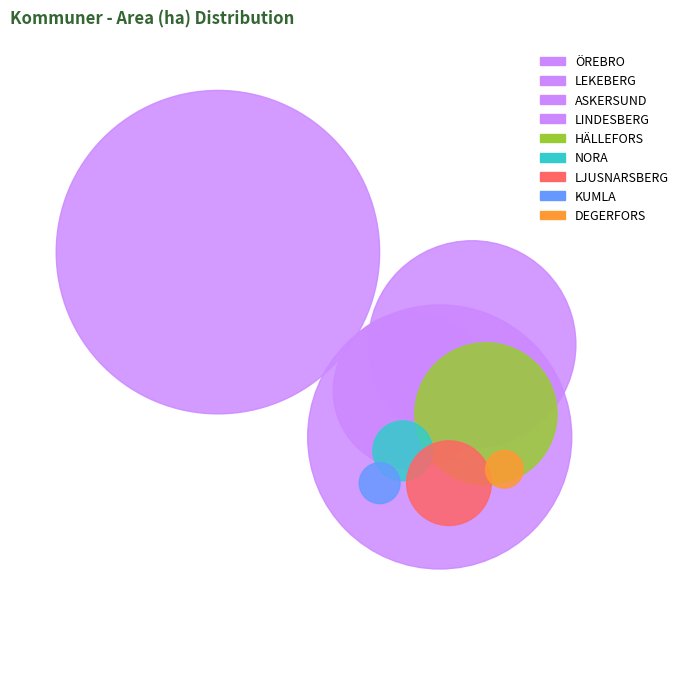

What is the largest slice in the pie chart?

ASKERSUND